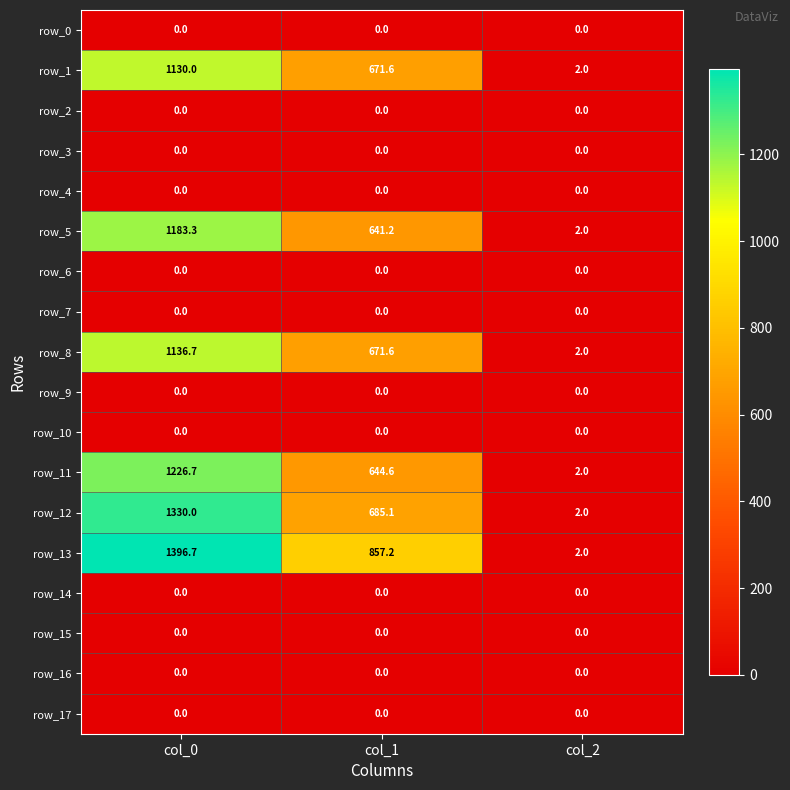

What is the total value across all series at col_0?

7403.4